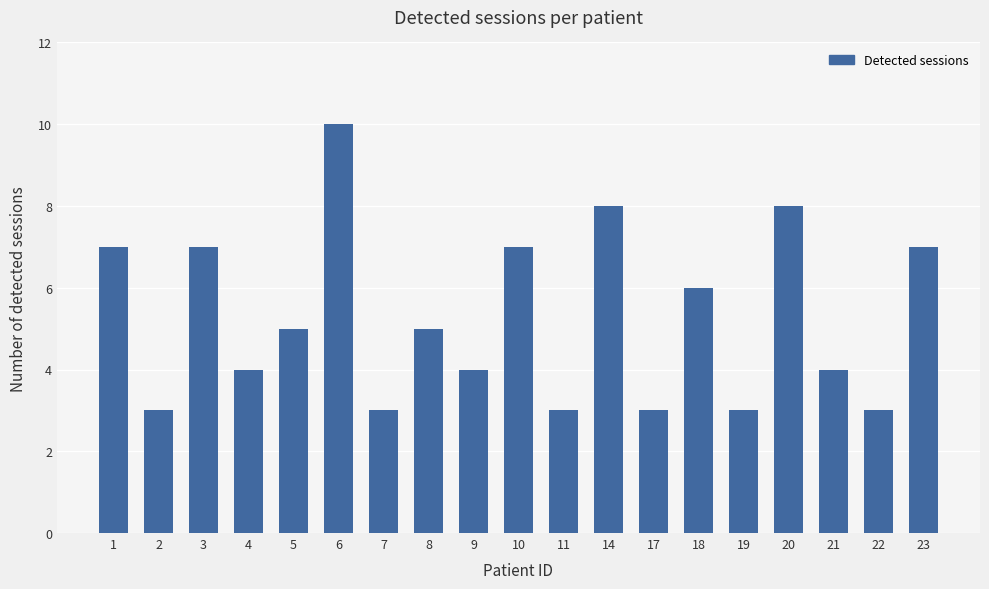

At which category does the chart reach its peak across all series?

6